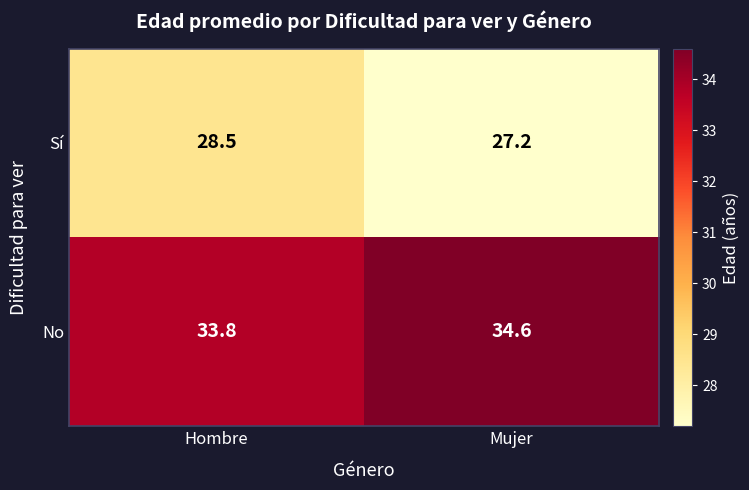

Where does the Sí series first go above 28?

Hombre